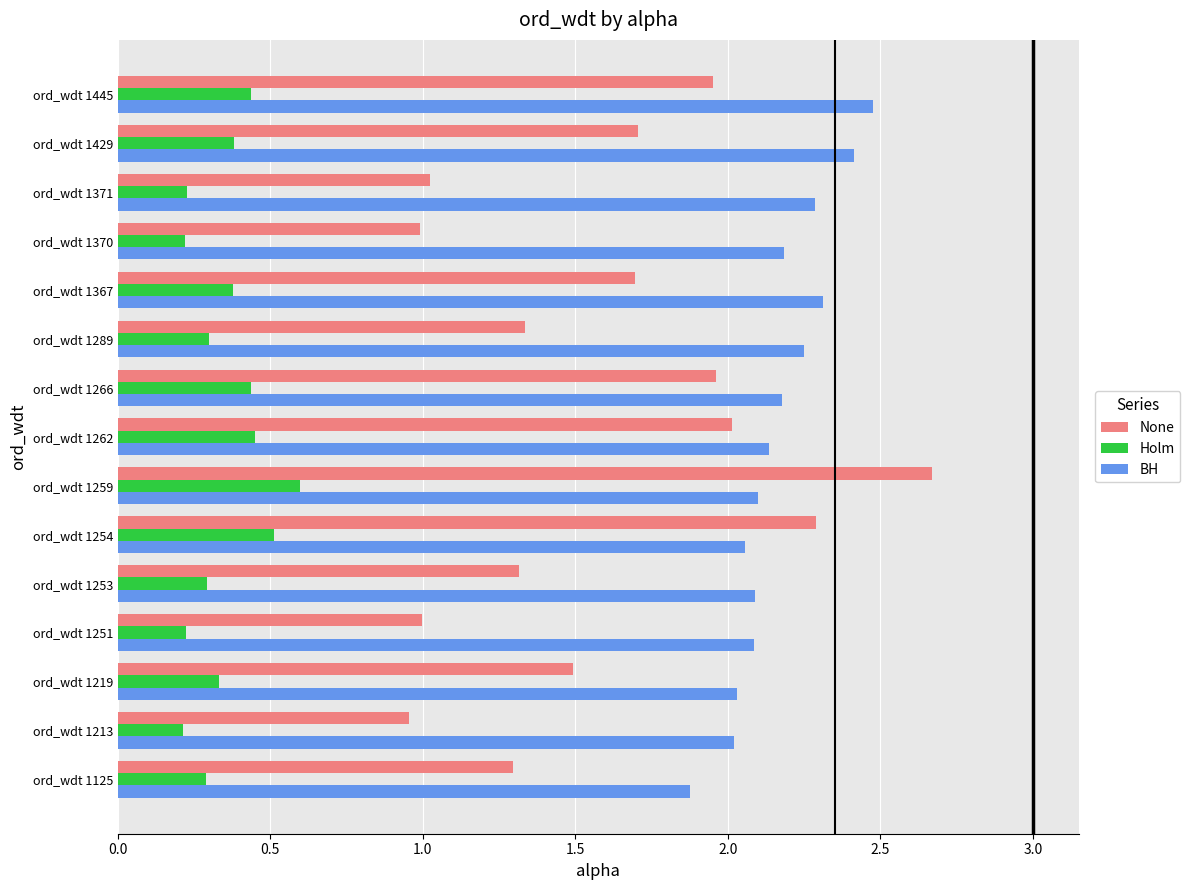

What is the difference between the maximum and minimum values in the BH series?

0.6